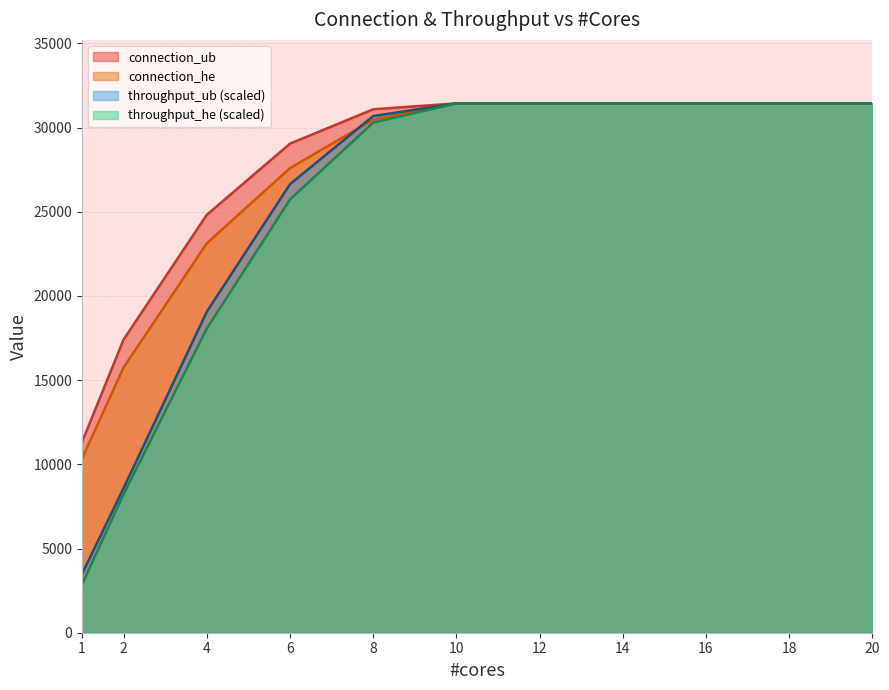

What is the difference between the maximum and minimum values in the connection_ub series?

20109.0